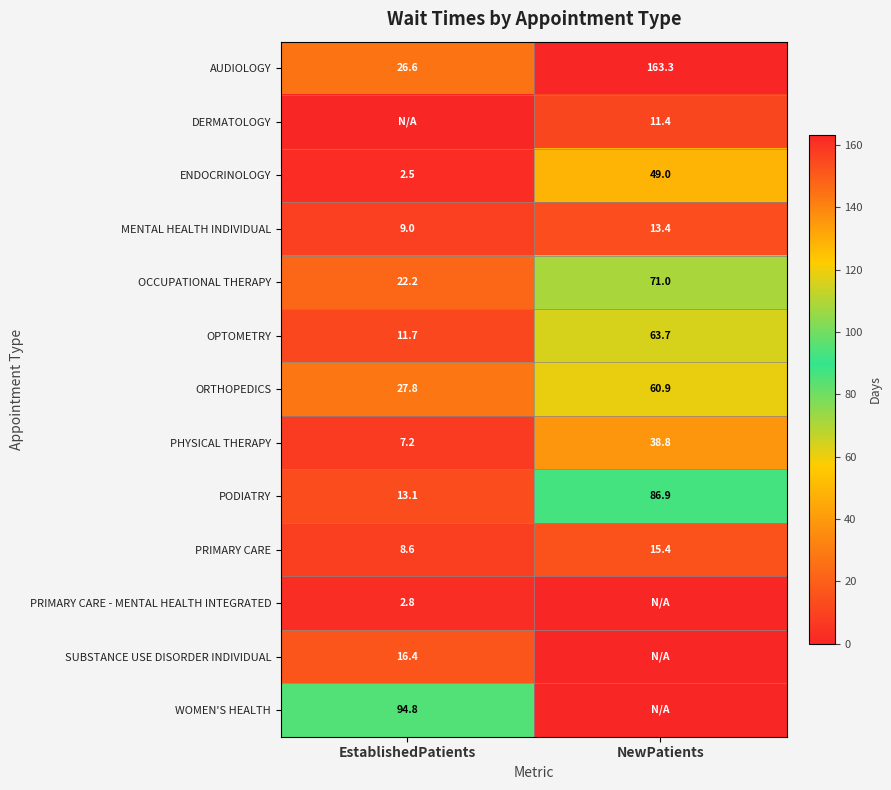

What is the sum of all PRIMARY CARE values?

24.0